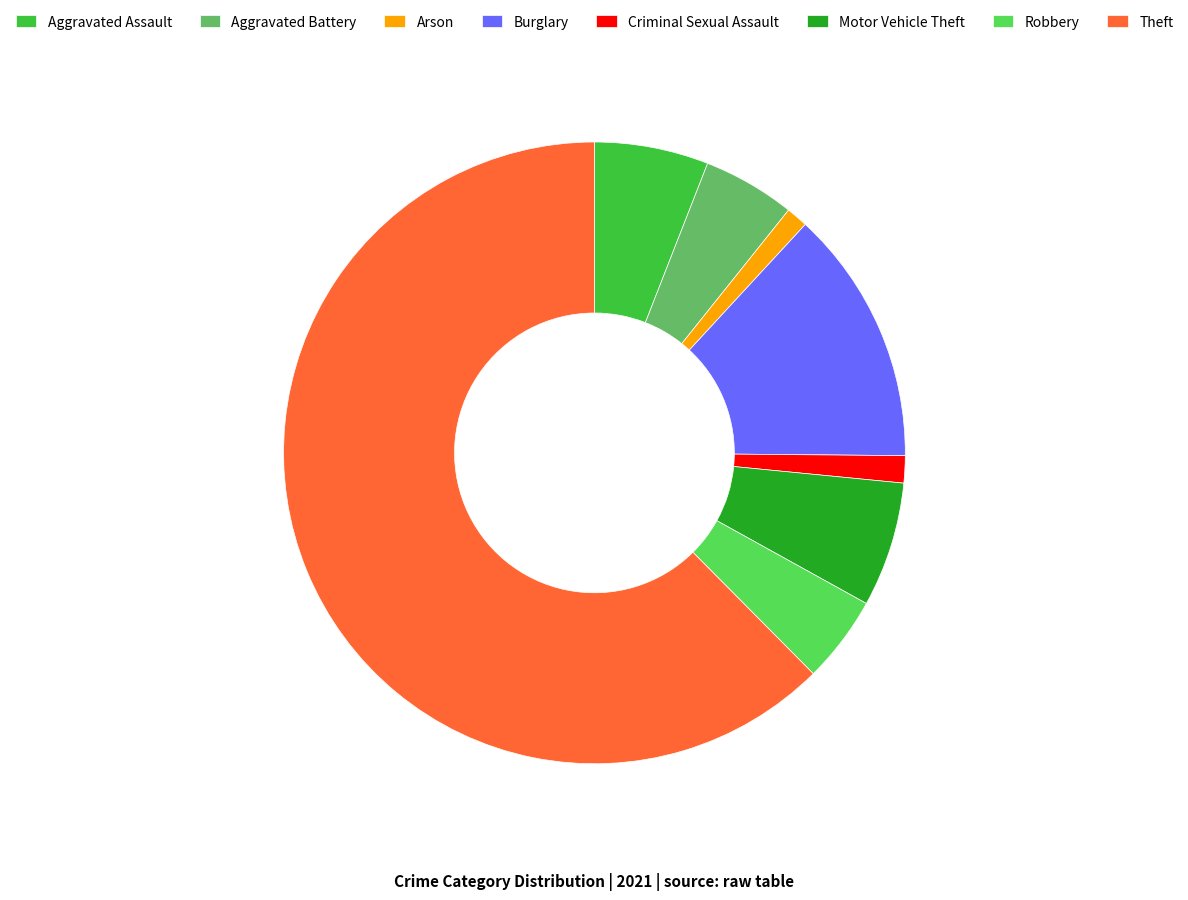

Count the number of slices in the pie.

8